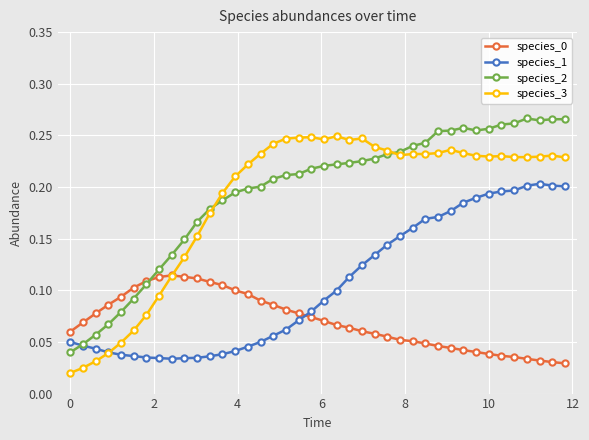

True or false: species_1 and species_0 intersect in this chart.

True